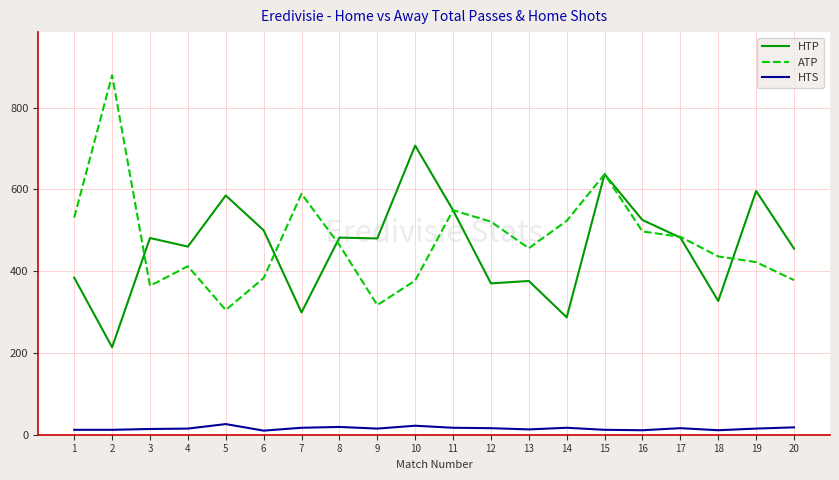

The value of ATP at 4 is 210. True or false?

False